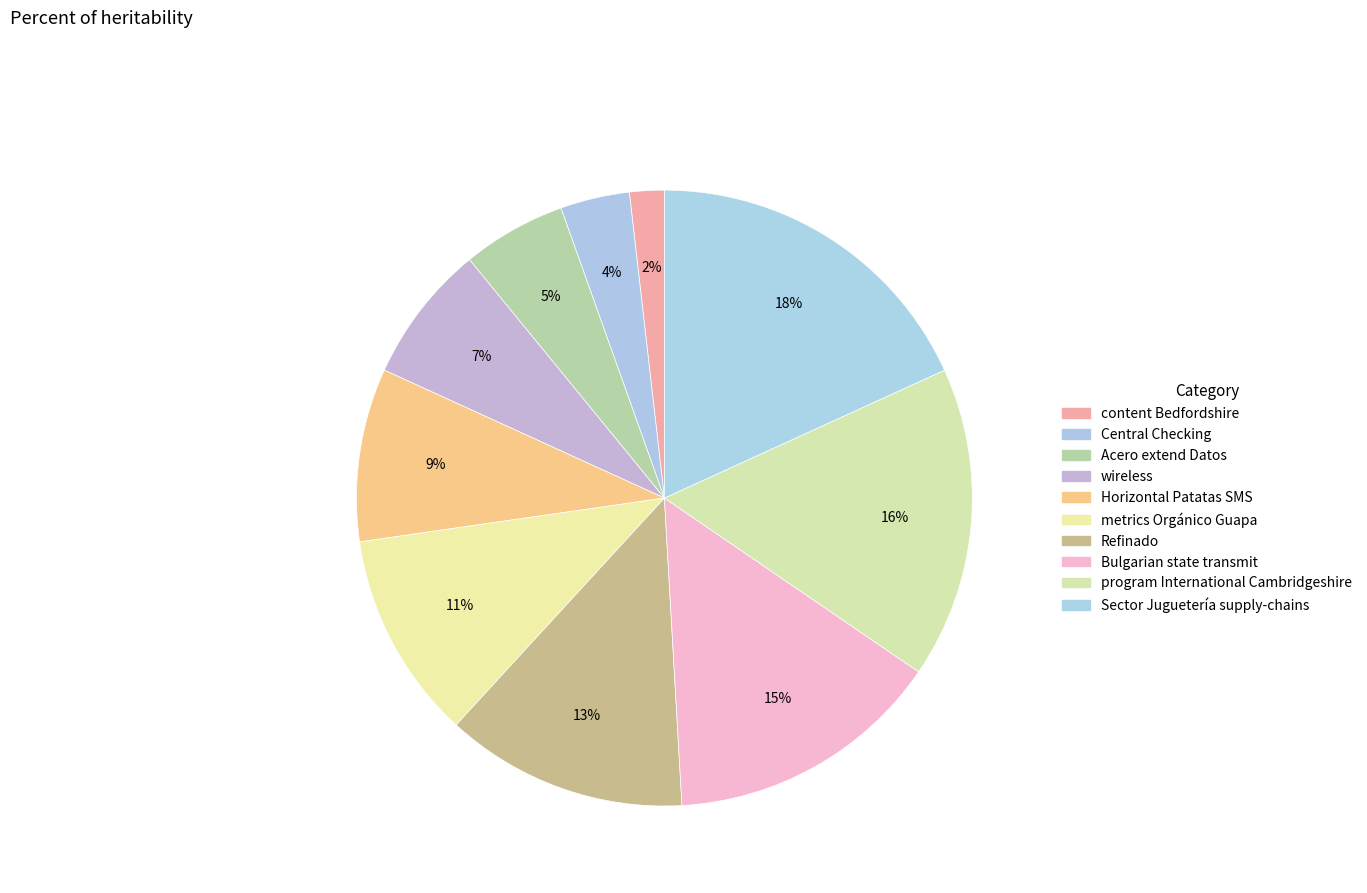

Is the sum of program International Cambridgeshire and Sector Juguetería supply-chains greater than half?

No